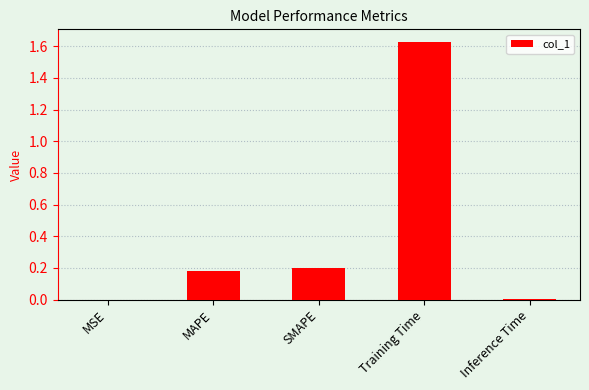

Which category has the highest value across all series?

Training Time